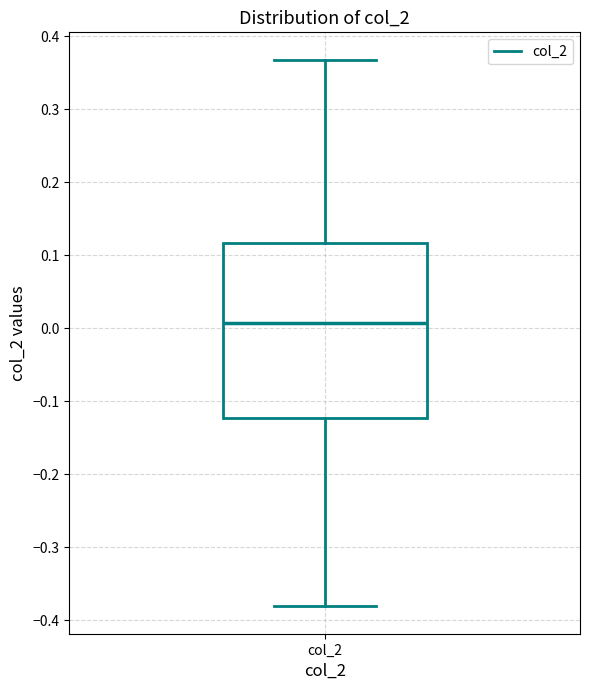

Read this box plot against the y-axis: the position of the median line, the range covered by the box, and the ends of both whiskers. The values are not printed on the chart, so give them approximately, as read against the axis.

median 0.01, box -0.12 to 0.12, whiskers -0.38 to 0.37